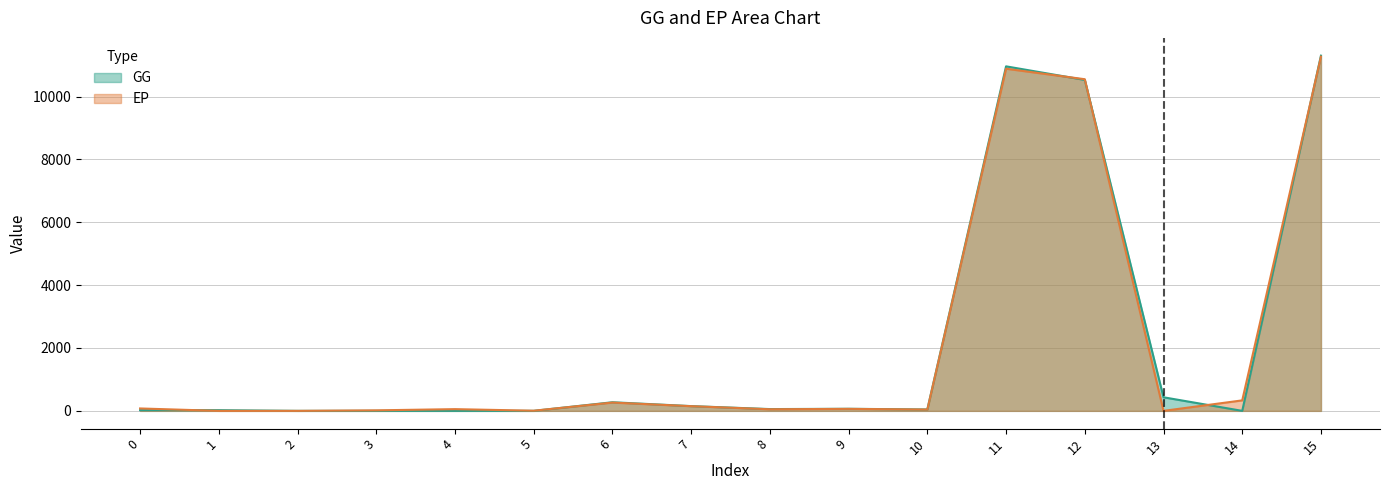

The GG series shows 66.0 at 9. True or false?

True